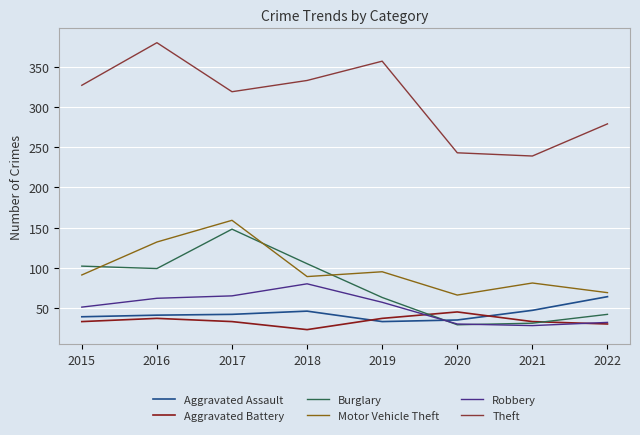

True or false: Burglary and Theft cross at least once.

False